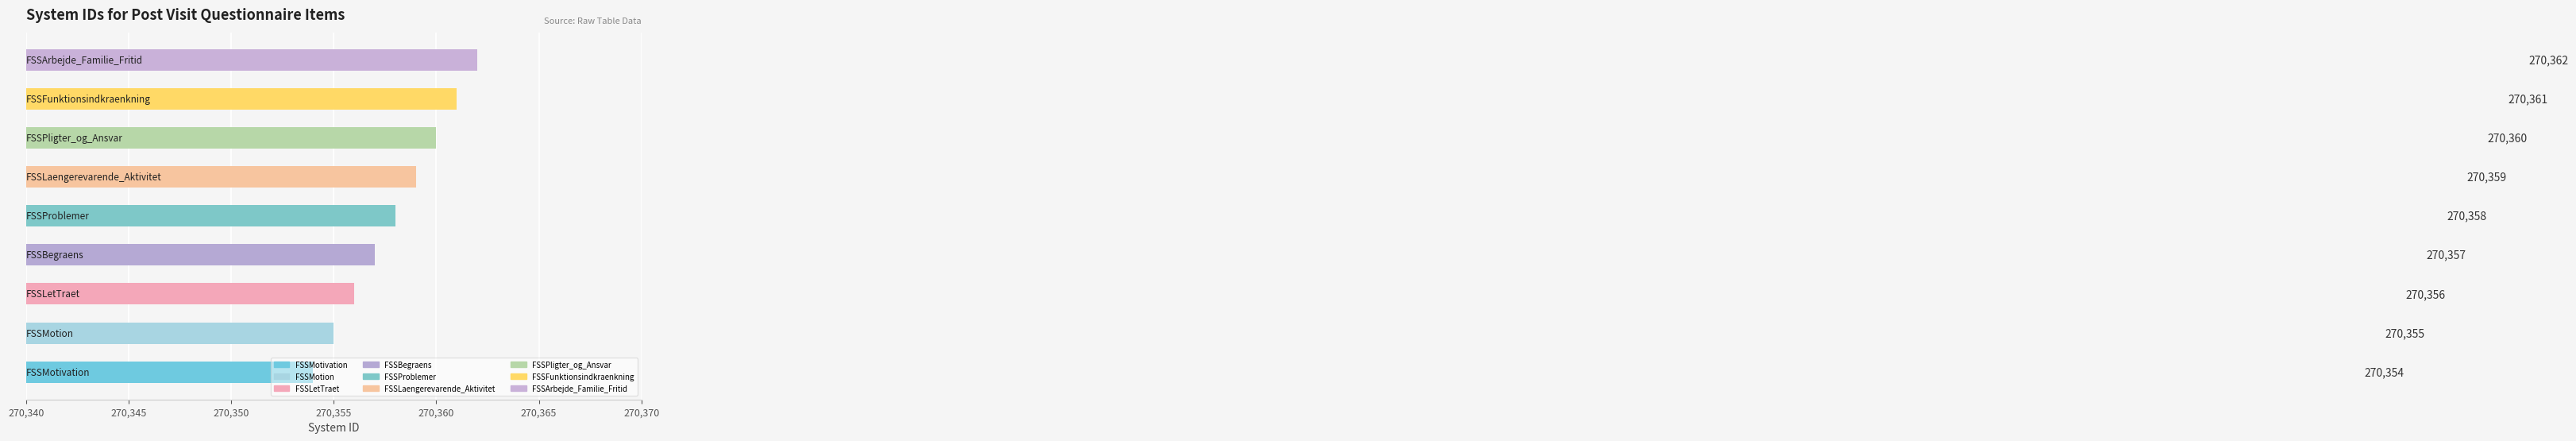

What is the sum of all values?

2433222